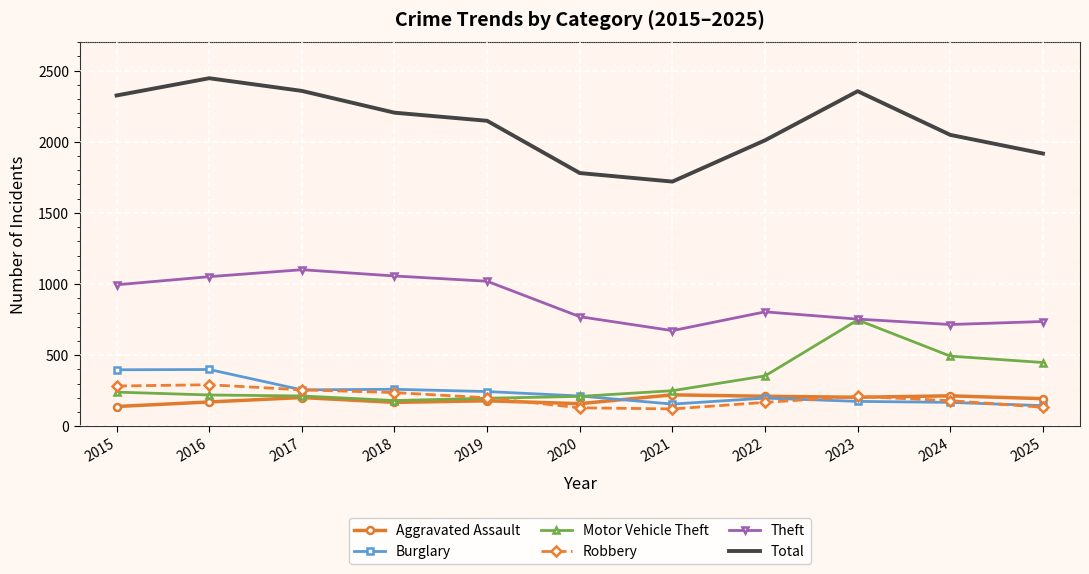

True or false: Total and Aggravated Assault intersect in this chart.

False